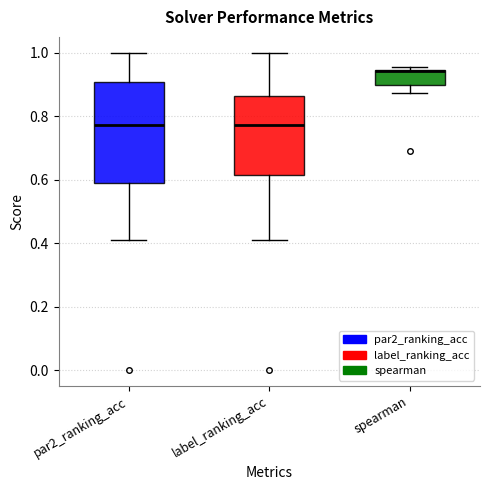

Reading left to right, read every box against the y-axis: the position of its median line, the range the box covers, and the ends of its whiskers. The values are not printed on the chart, so give them approximately, as read against the axis.

par2_ranking_acc: median 0.78, box 0.60 to 0.90, whiskers 0.40 to 1.00
label_ranking_acc: median 0.78, box 0.62 to 0.86, whiskers 0.40 to 1.00
spearman: median 0.94 (drawn on the box's upper edge), box 0.90 to 0.94, whiskers 0.88 to 0.96